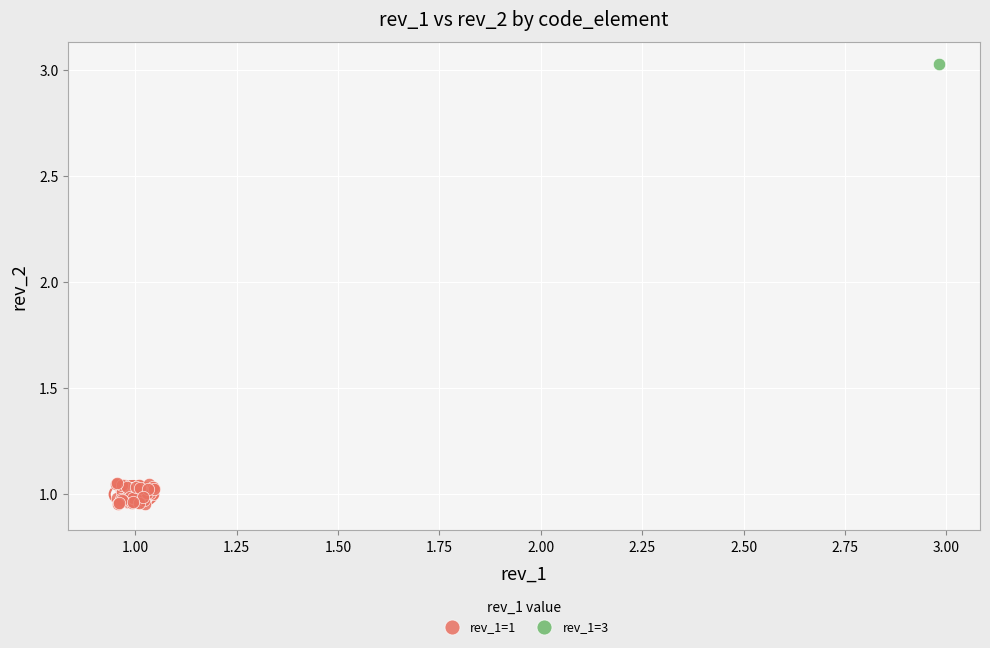

What are all the series names shown in the legend?

rev_1=1, rev_1=3